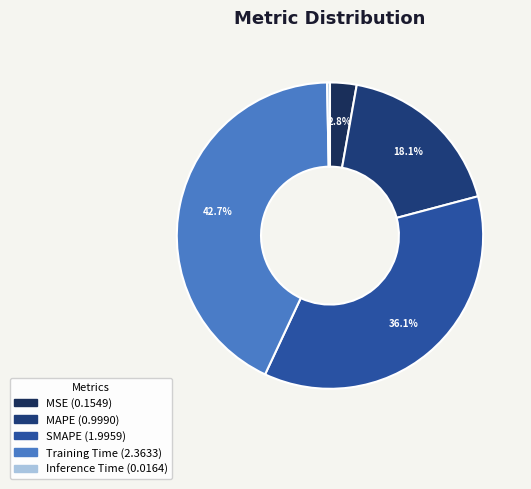

How many slices are in this pie chart?

5